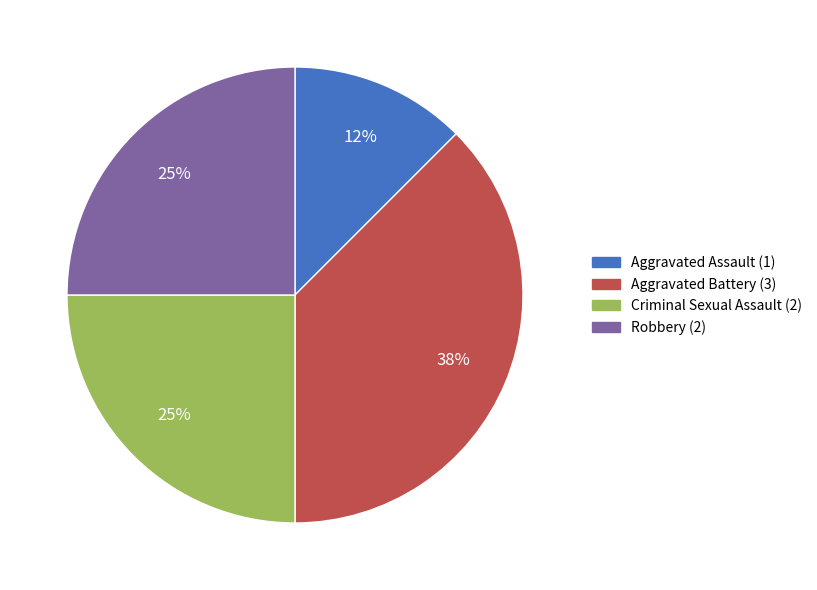

To the nearest percent, what is the average slice percentage?

25%